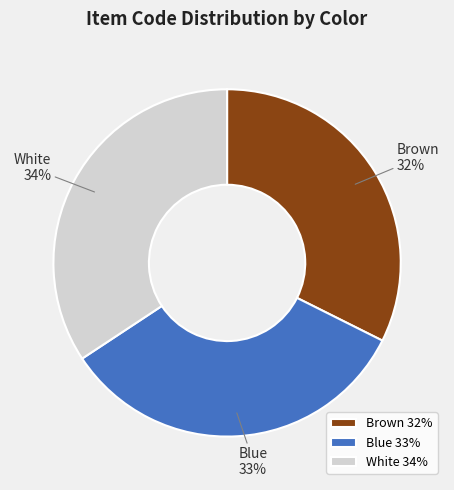

To the nearest percent, what percentage of the pie is White?

34%